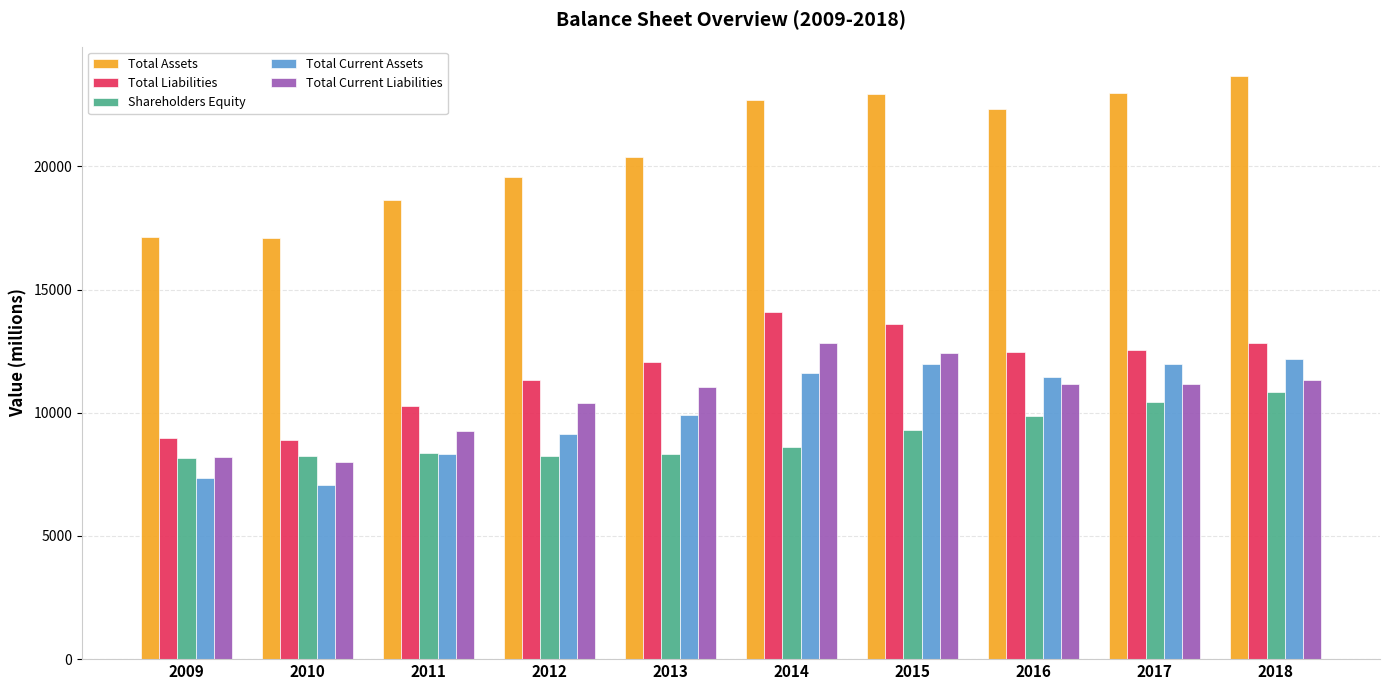

What is the value of the Total Current Liabilities bar at the 1st from the left?

8201